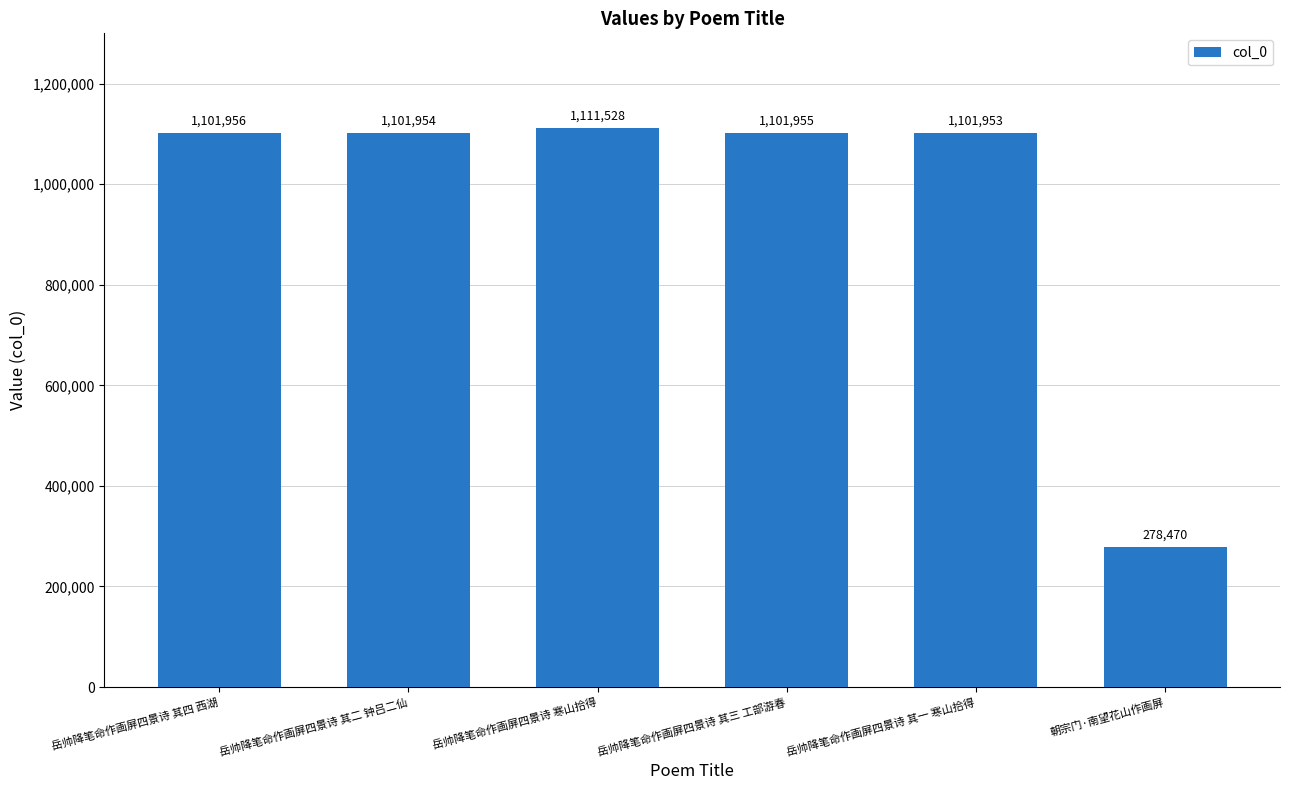

What is the minimum value shown in the chart?

278470